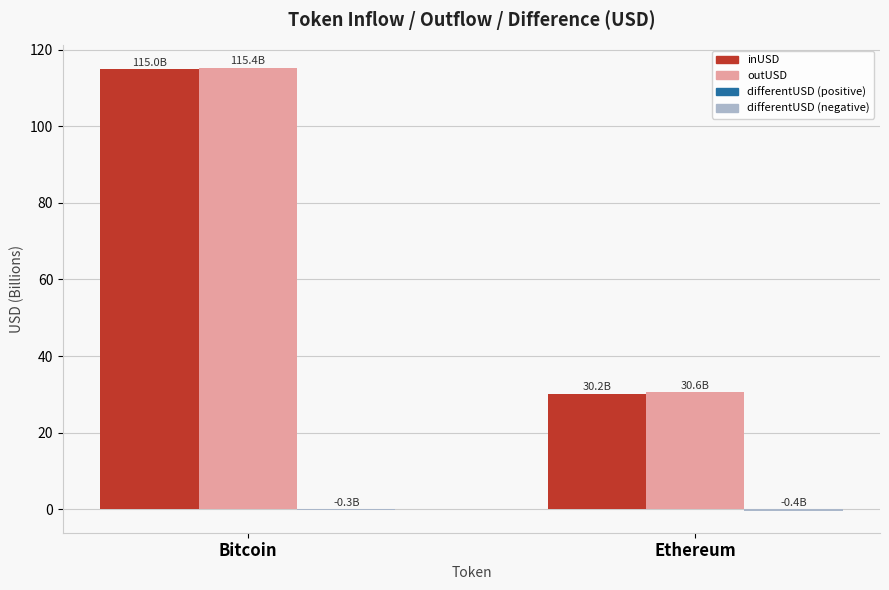

At which category is the sum across all series the highest?

Bitcoin